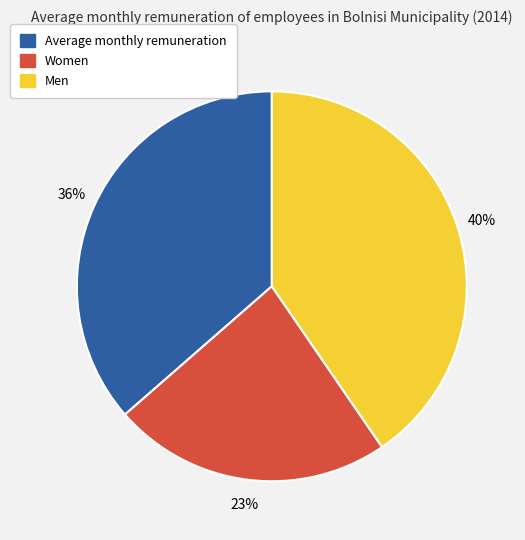

Which category has the biggest portion of the pie?

Men